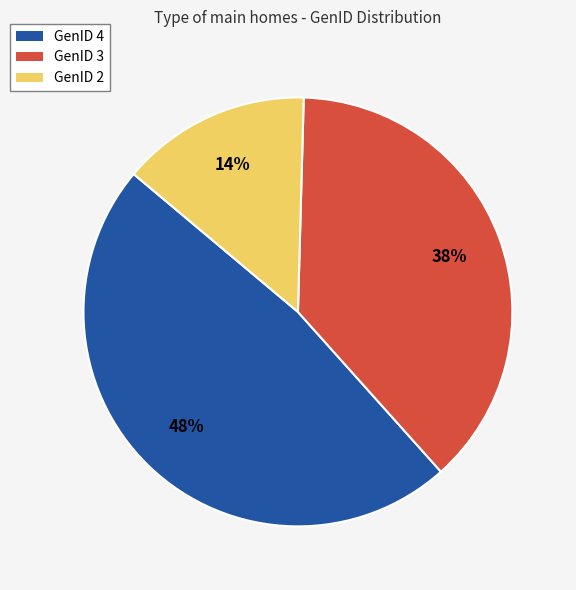

What is the smallest slice in the pie chart?

GenID 2